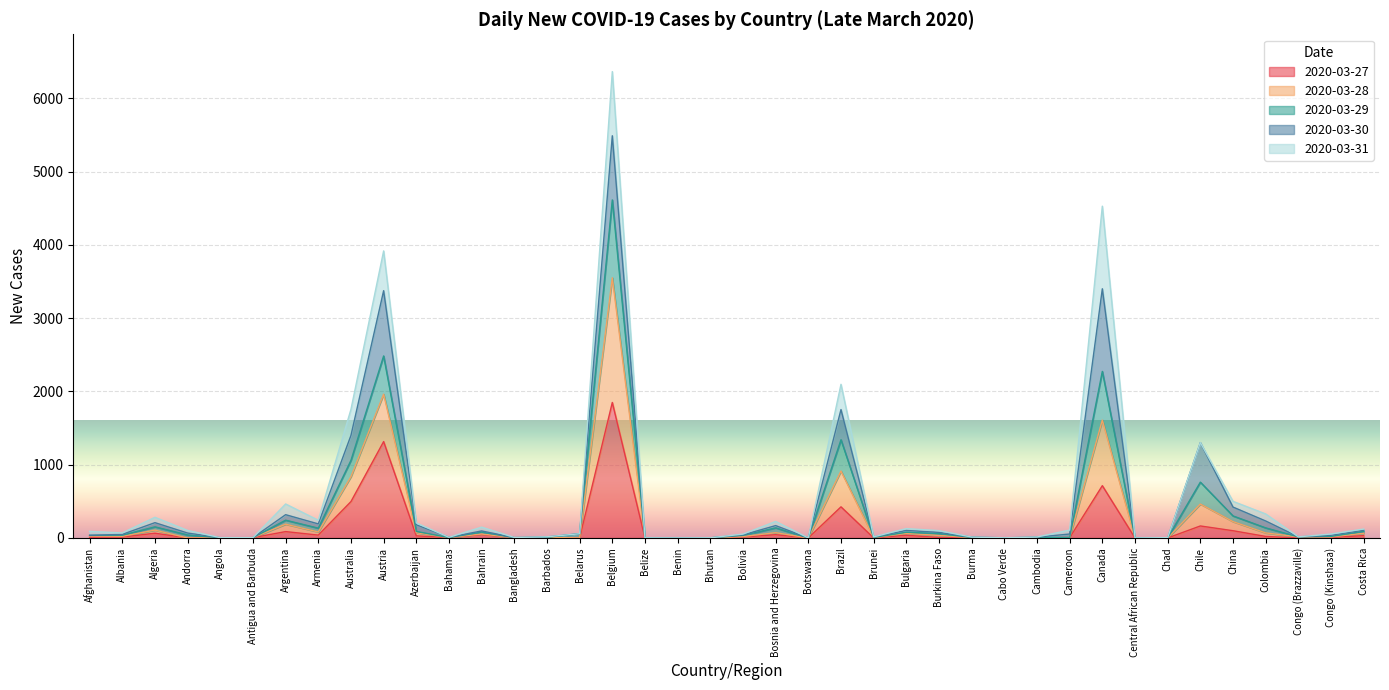

Count the number of categories in the chart.

40